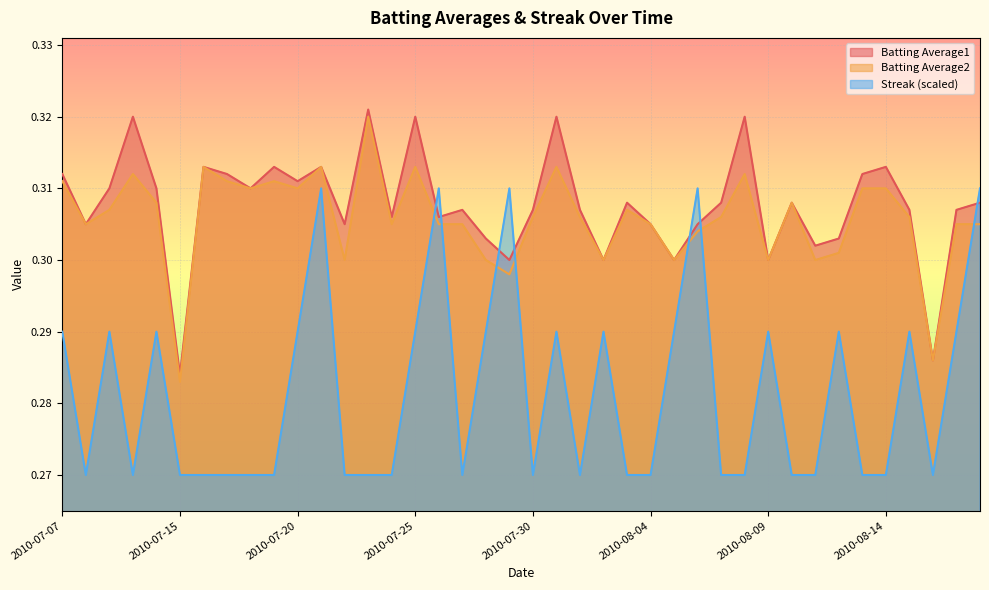

Which series has the largest total across all categories?

Batting Average1